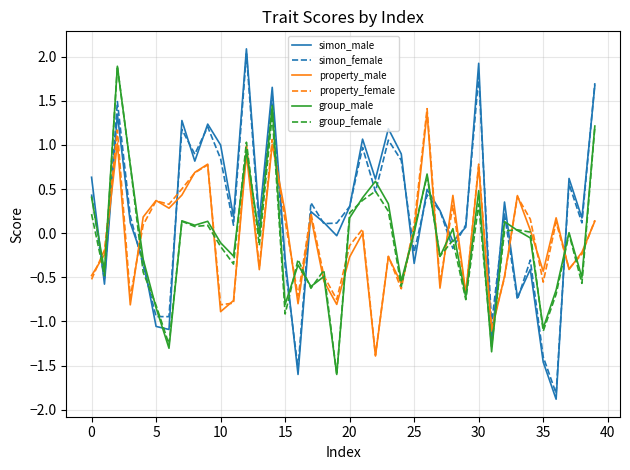

Count the number of categories in the chart.

40